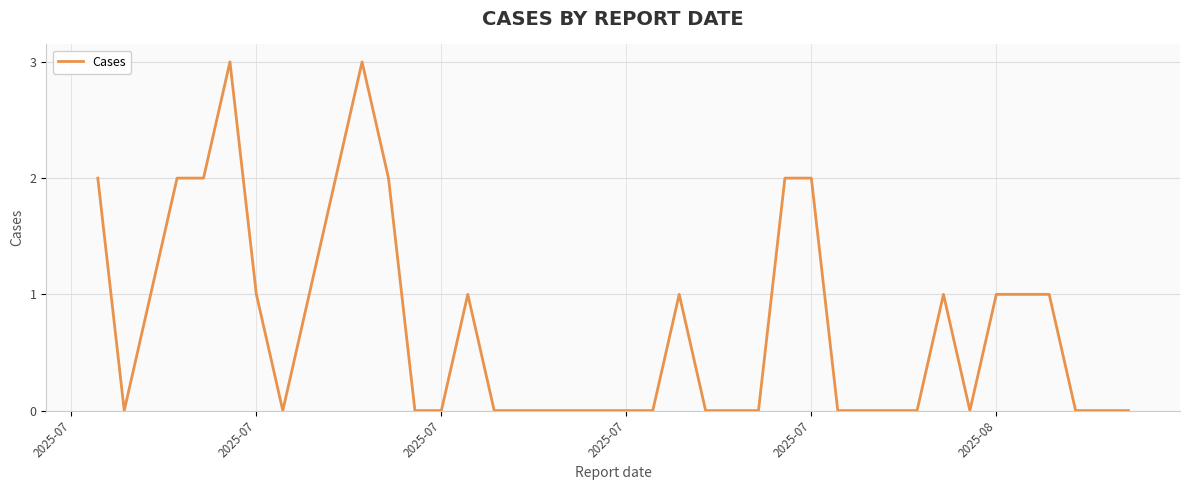

What is the difference between the maximum and minimum values?

3